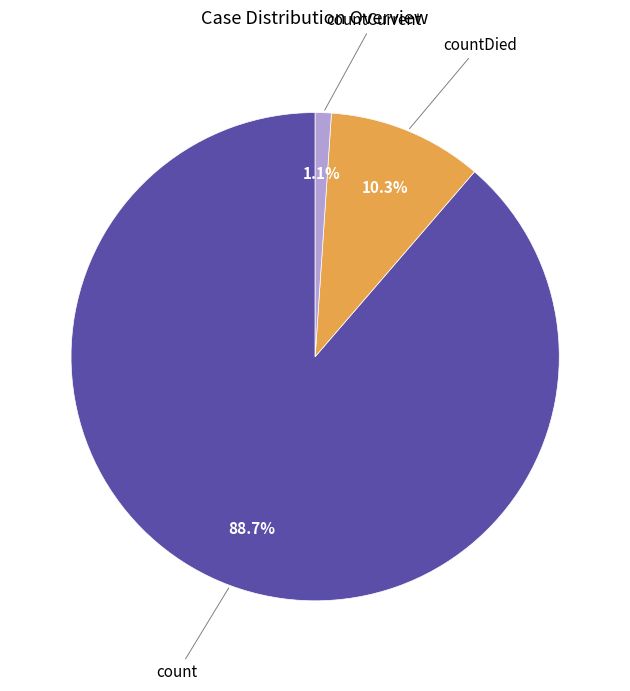

The countCurrent slice represents 11% of the pie. True or false?

False